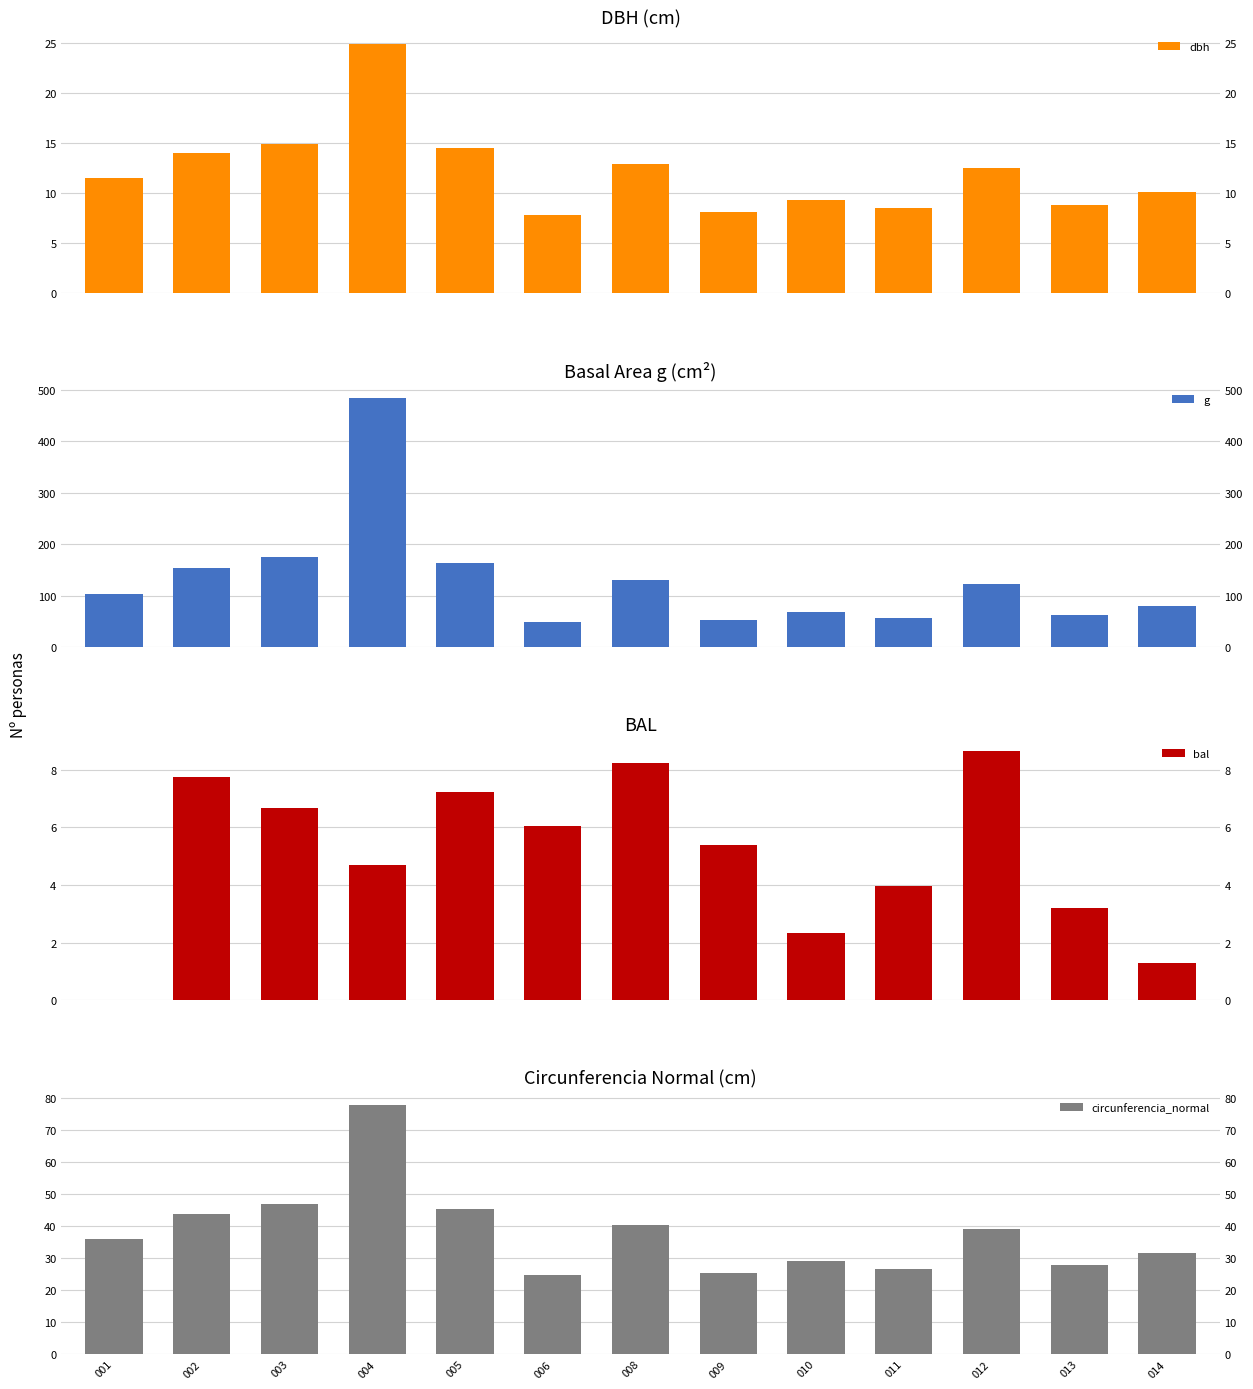

Is it true that g equals 84.1 at 013?

False